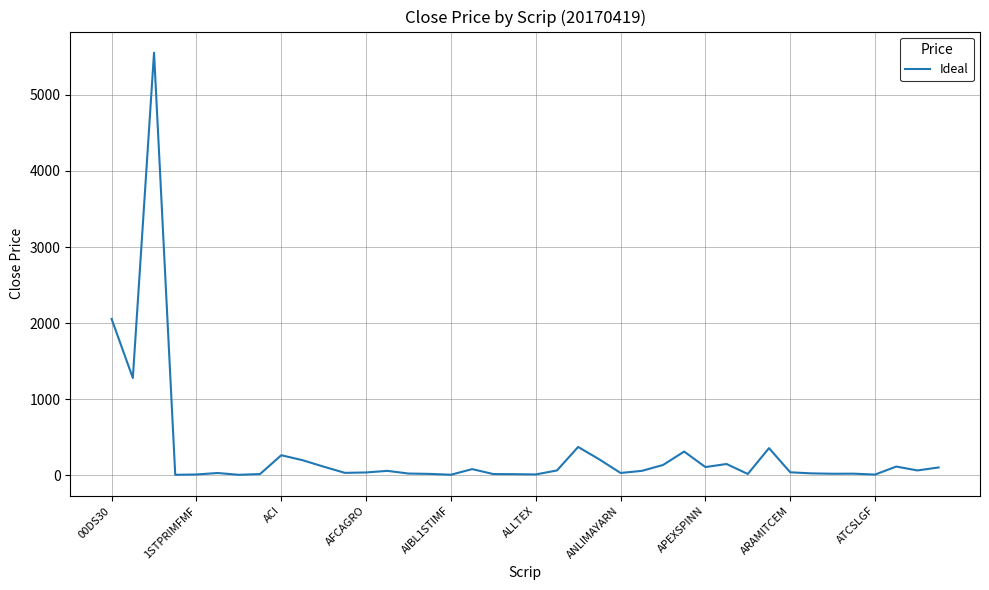

Does the chart display data point markers on the line(s)?

No